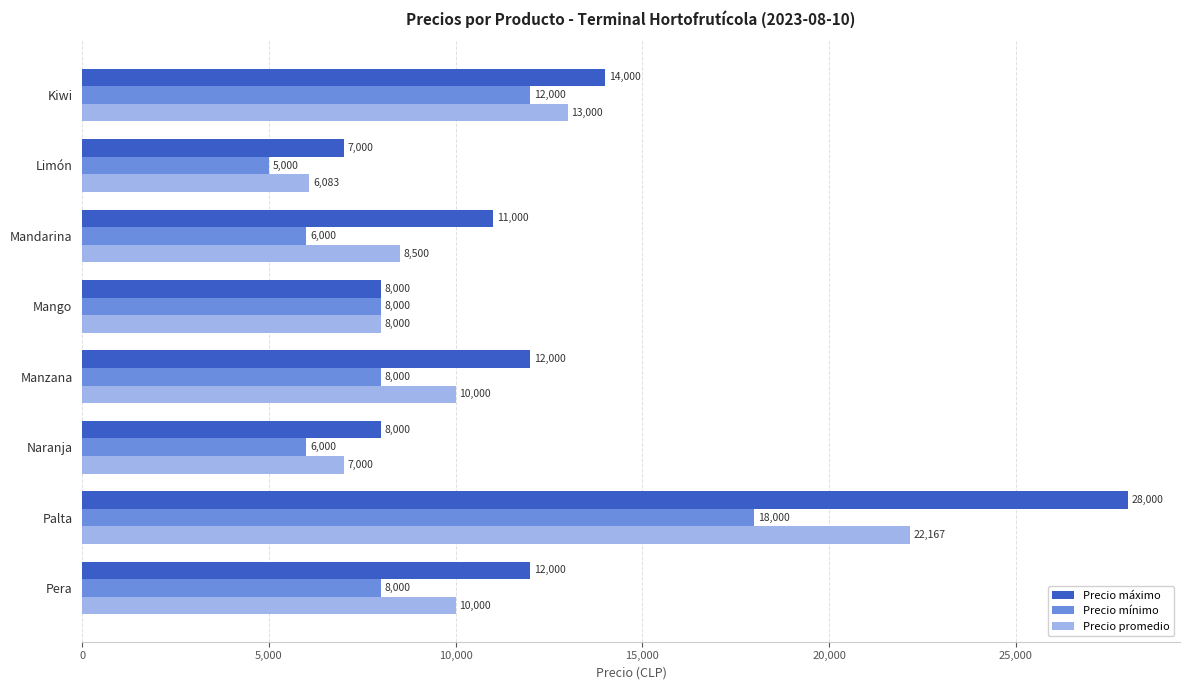

Is the value of Precio máximo at Limón greater than the value of Precio promedio at Mango?

No